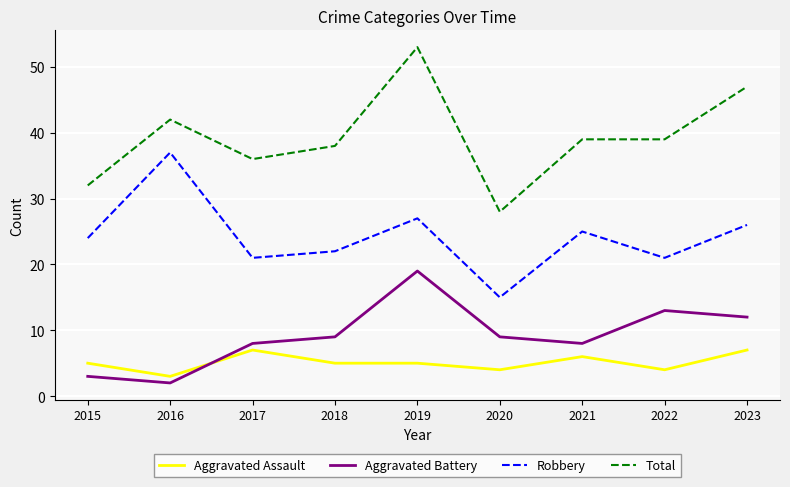

Reading left to right, list all the values displayed in this chart.

Aggravated Assault: 2015=5	2016=3	2017=7	2018=5	2019=5	2020=4	2021=6	2022=4	2023=7
Aggravated Battery: 2015=3	2016=2	2017=8	2018=9	2019=19	2020=9	2021=8	2022=13	2023=12
Robbery: 2015=24	2016=37	2017=21	2018=22	2019=27	2020=15	2021=25	2022=21	2023=26
Total: 2015=32	2016=42	2017=36	2018=38	2019=53	2020=28	2021=39	2022=39	2023=47